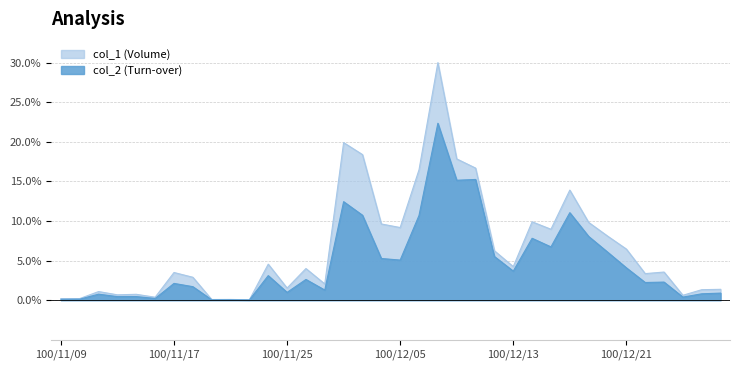

Where does the col_2 series first go above 2?

100/11/17